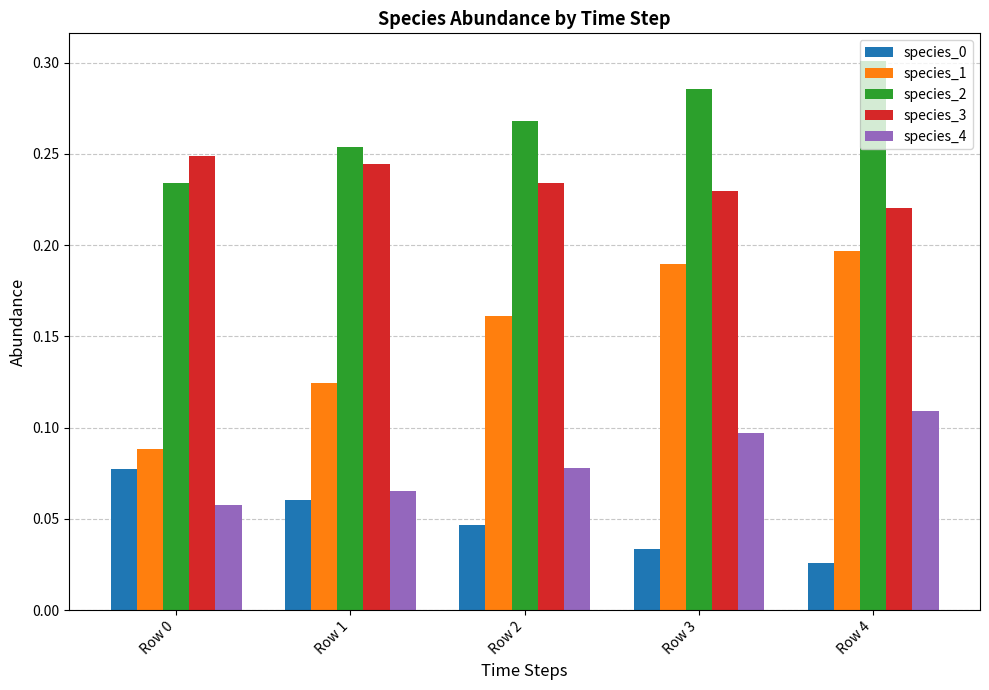

Which series has the largest range (max minus min)?

species_1